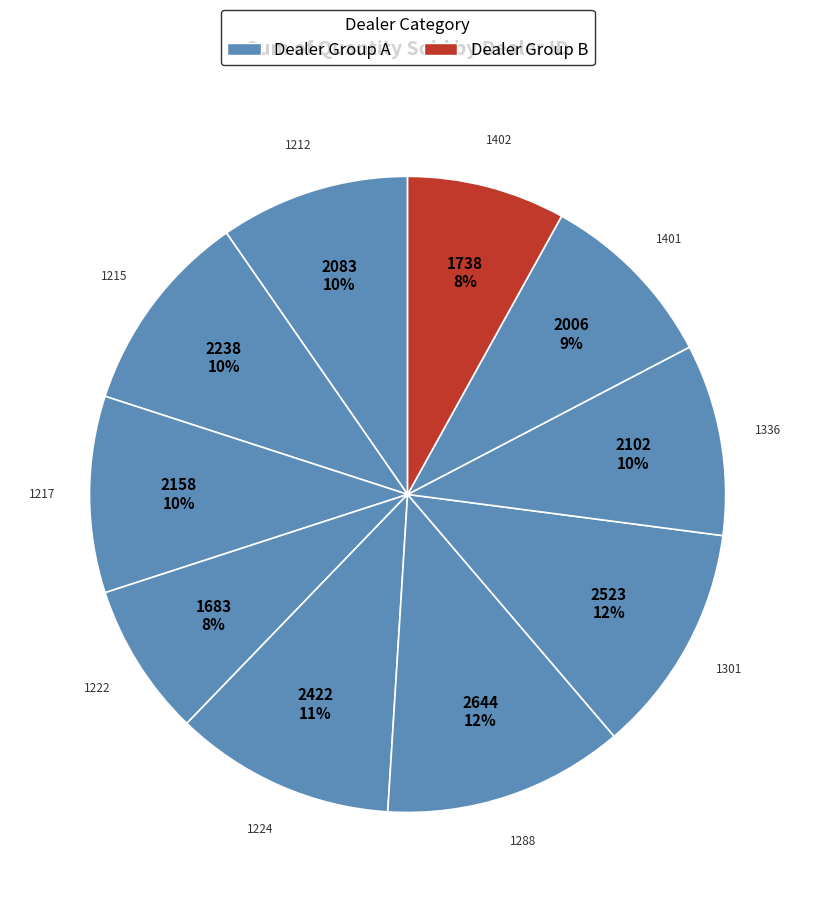

Count the number of slices in the pie.

10